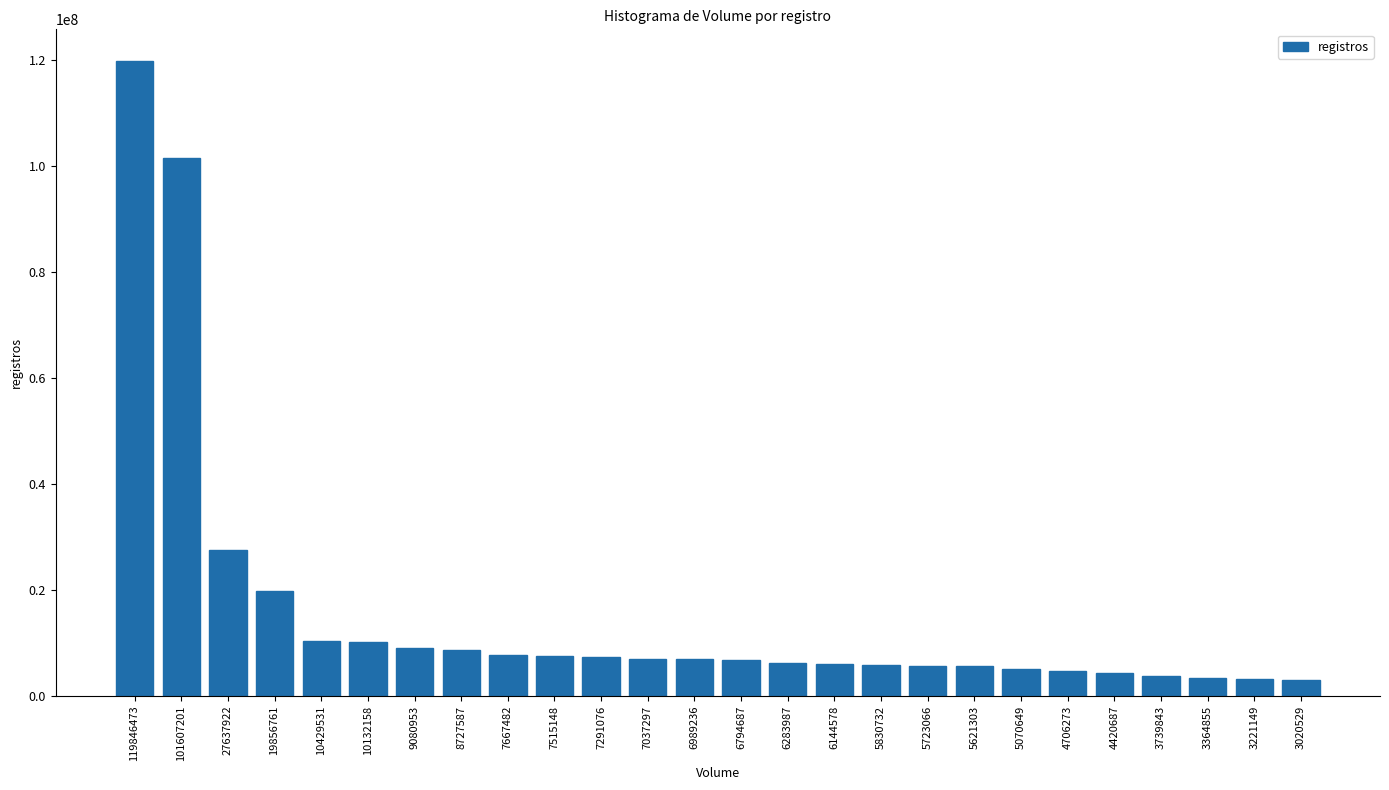

Count the number of data series in this chart.

1